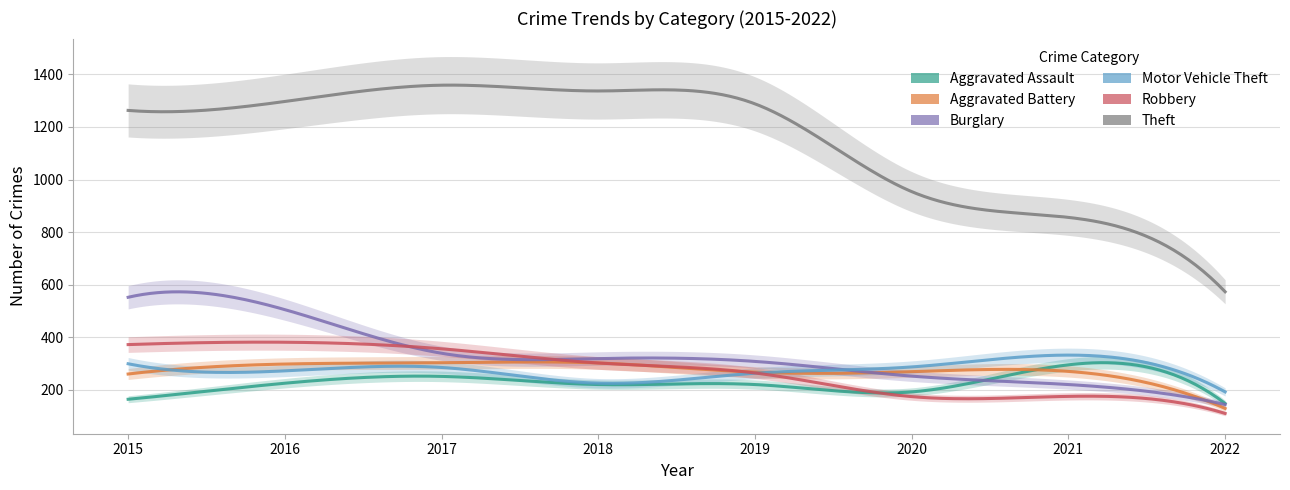

The value of Aggravated Battery at 2015 is 260. True or false?

True